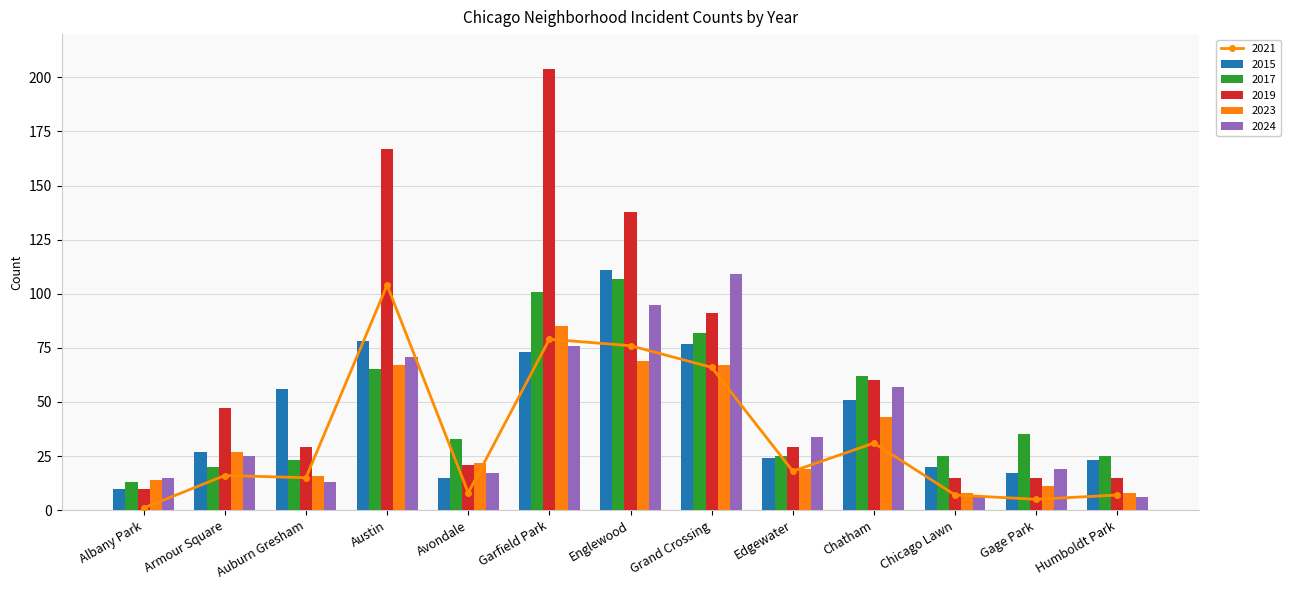

What is the average value of the 2023 series?

35